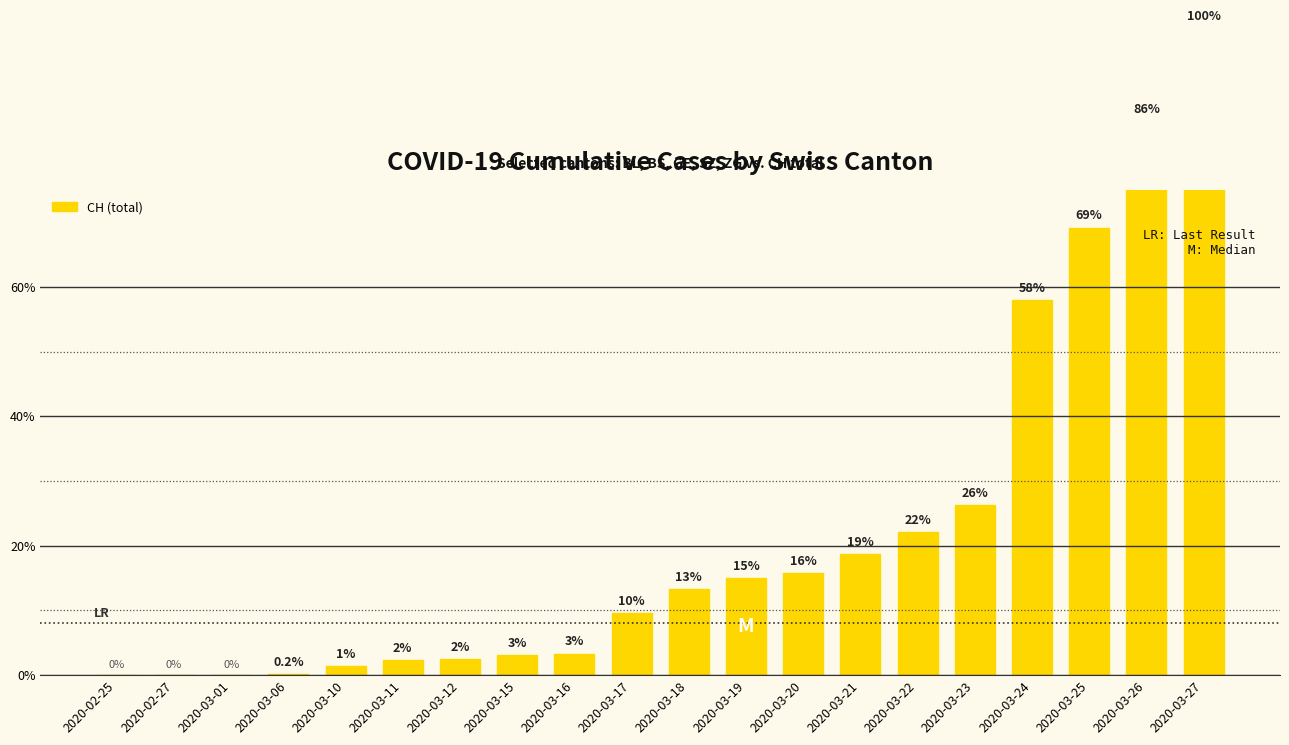

The chart shows a value of 57.9 at 2020-03-24. True or false?

True